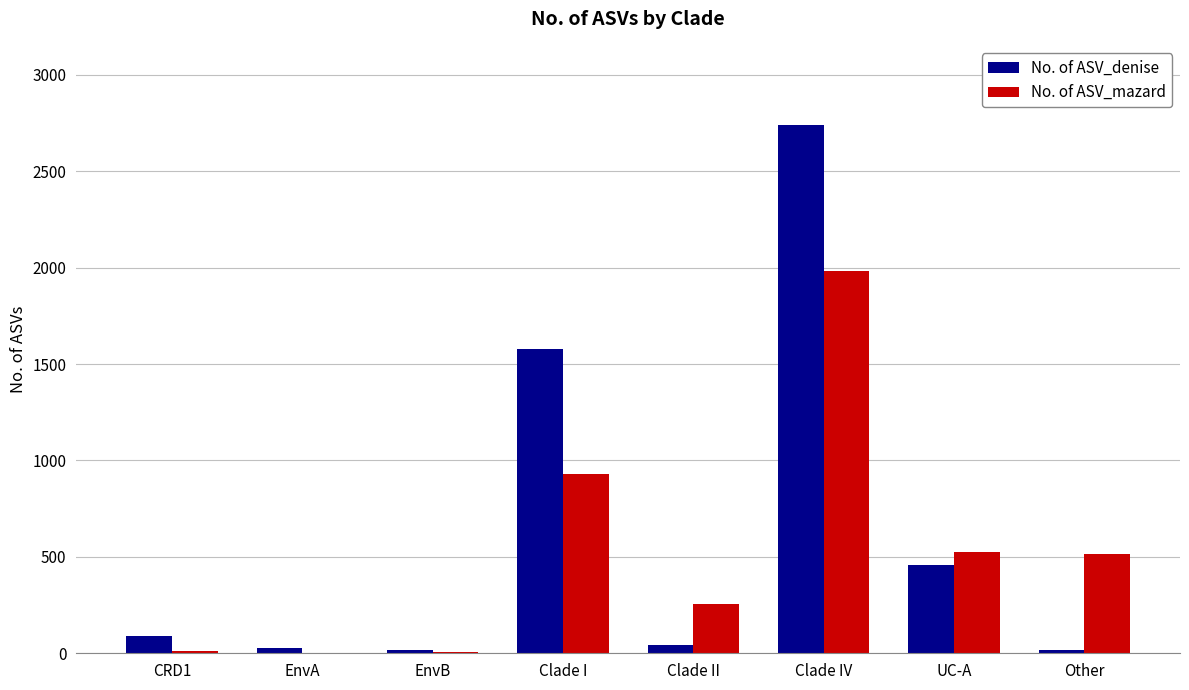

What value does the No. of ASV_mazard series have at Clade IV?

1982